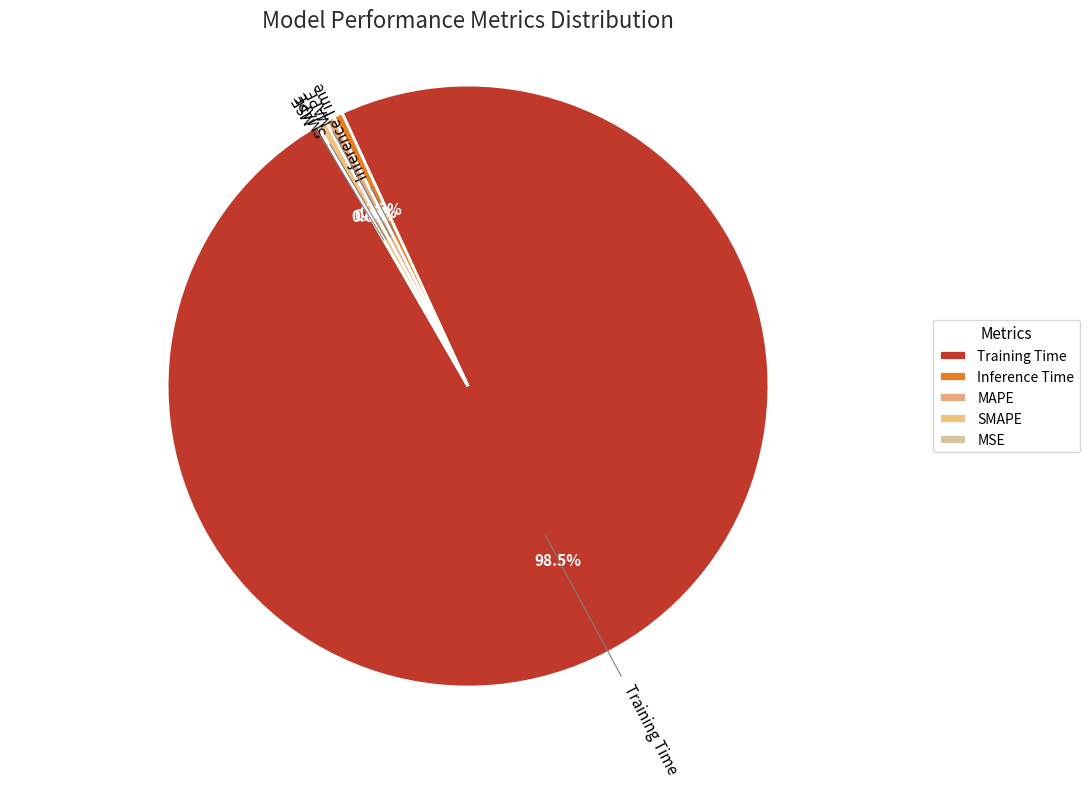

Which slice is the largest?

Training Time